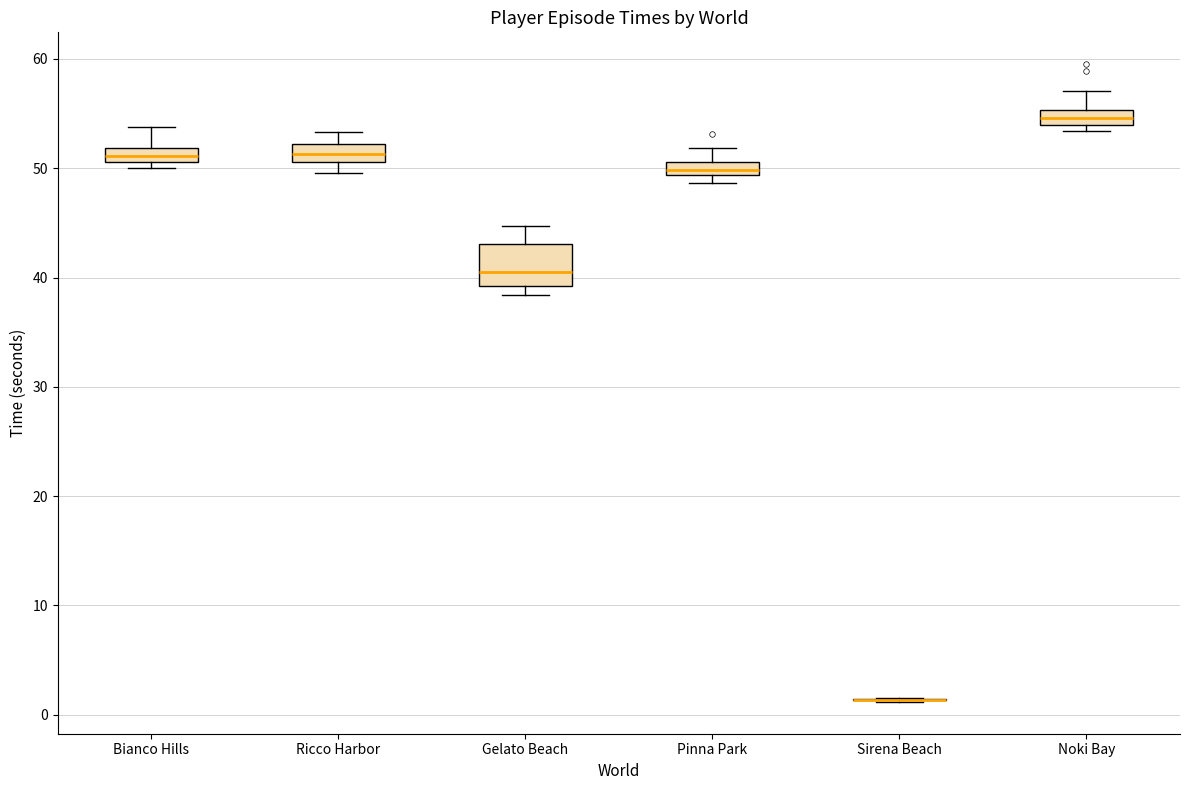

Which box is the tallest, from its lower edge to its upper edge?

Gelato Beach